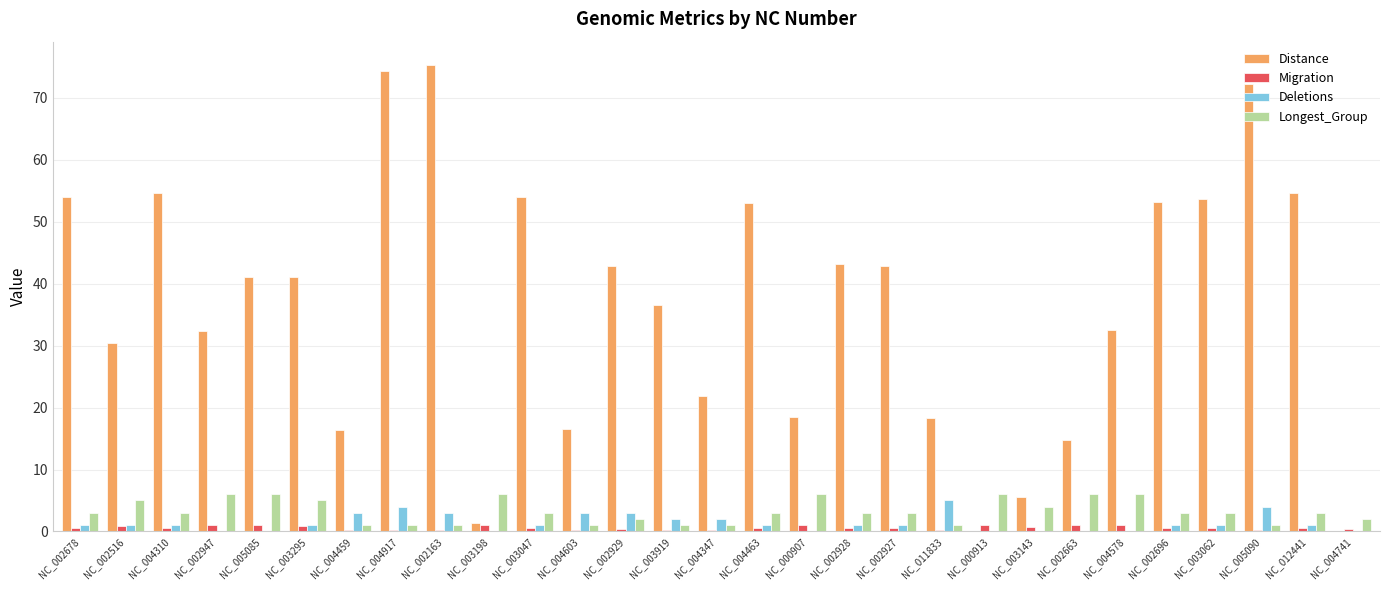

What is the total value across all series at NC_002929?

48.2